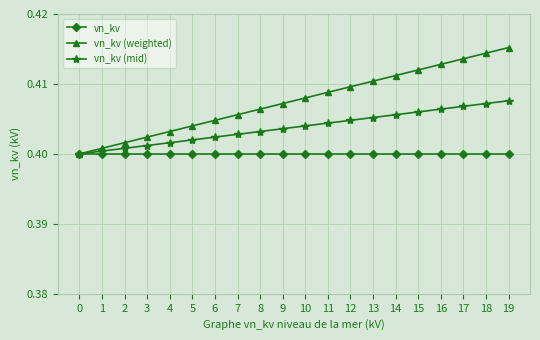

Is the value of vn_kv (mid) at 5 greater than the value of vn_kv (weighted) at 5?

No